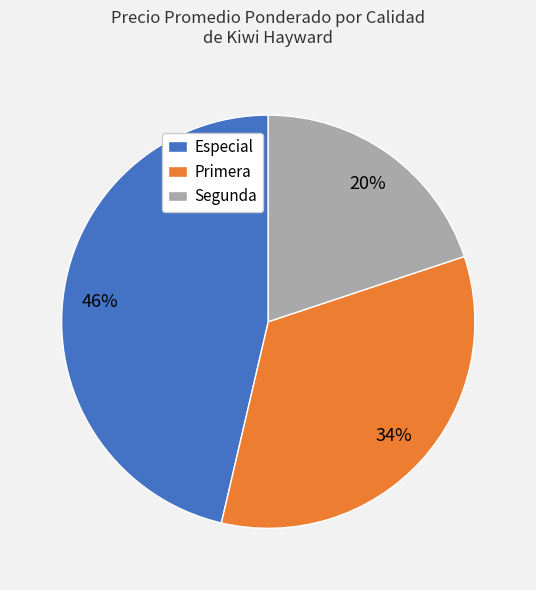

Which category has the biggest portion of the pie?

Especial